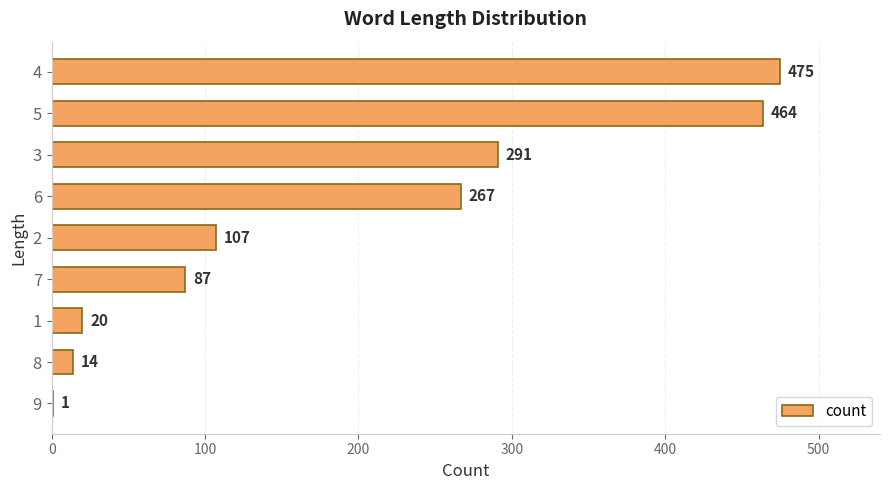

Reading bottom to top, transcribe all the data shown in this chart.

9=1	8=14	1=20	7=87	2=107	6=267	3=291	5=464	4=475